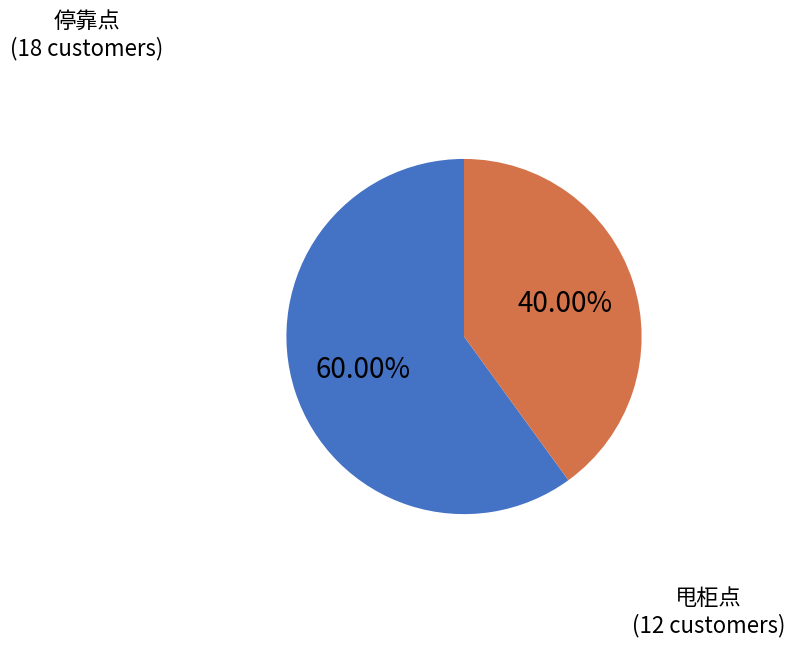

Is there any slice that represents more than half of the pie?

Yes